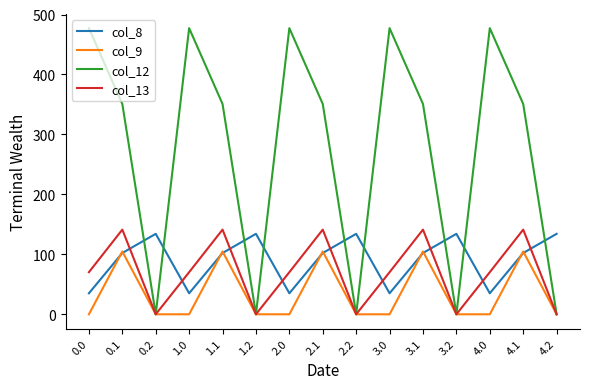

Rank the series by their maximum value, from lowest to highest.

col_9, col_8, col_13, col_12